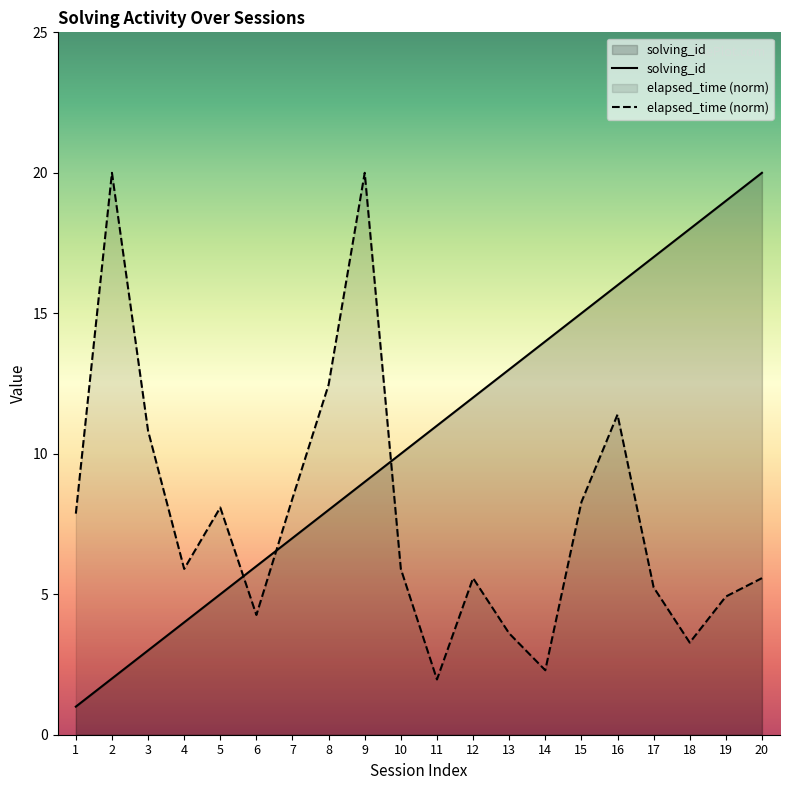

True or false: solving_id and elapsed_time intersect in this chart.

True